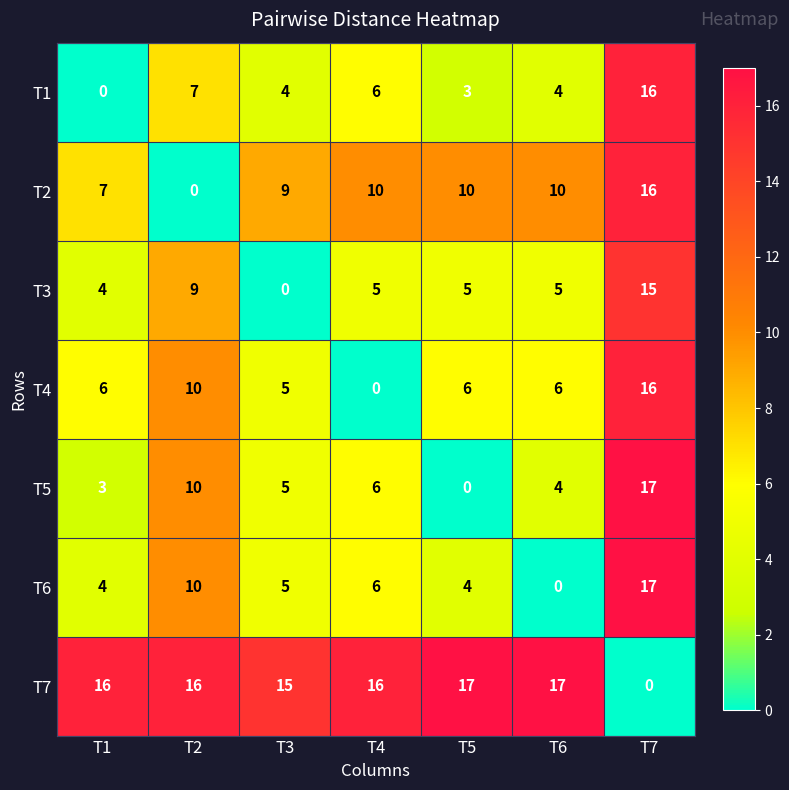

What is the greatest value displayed?

17